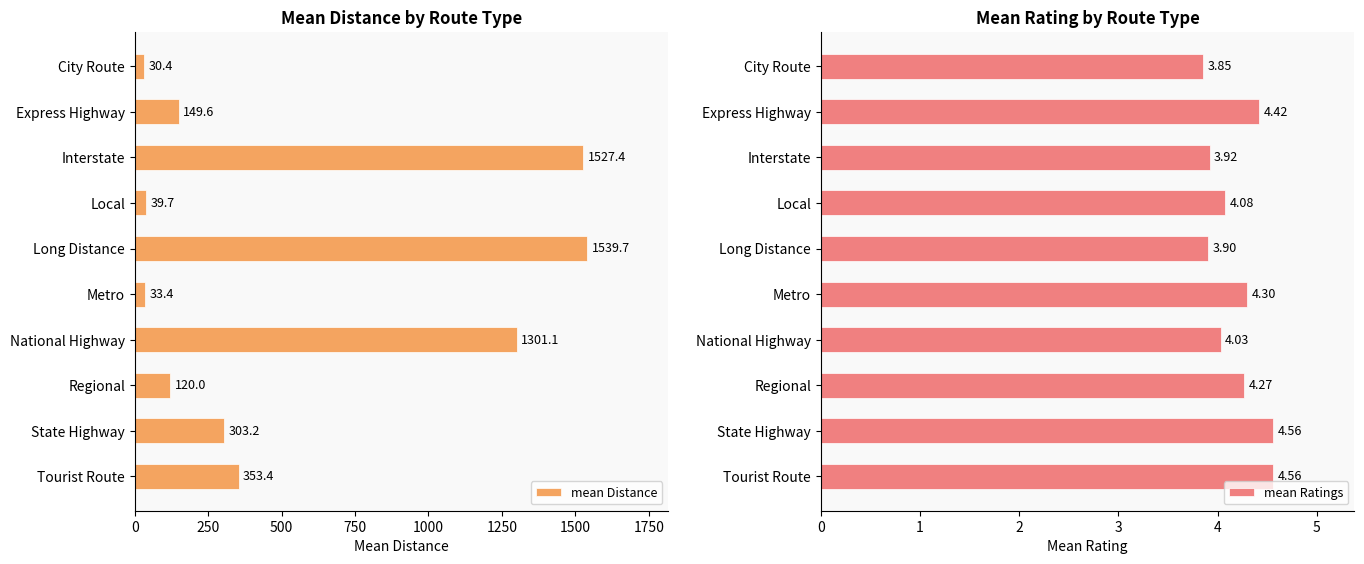

Which series has the widest spread of values?

mean Distance